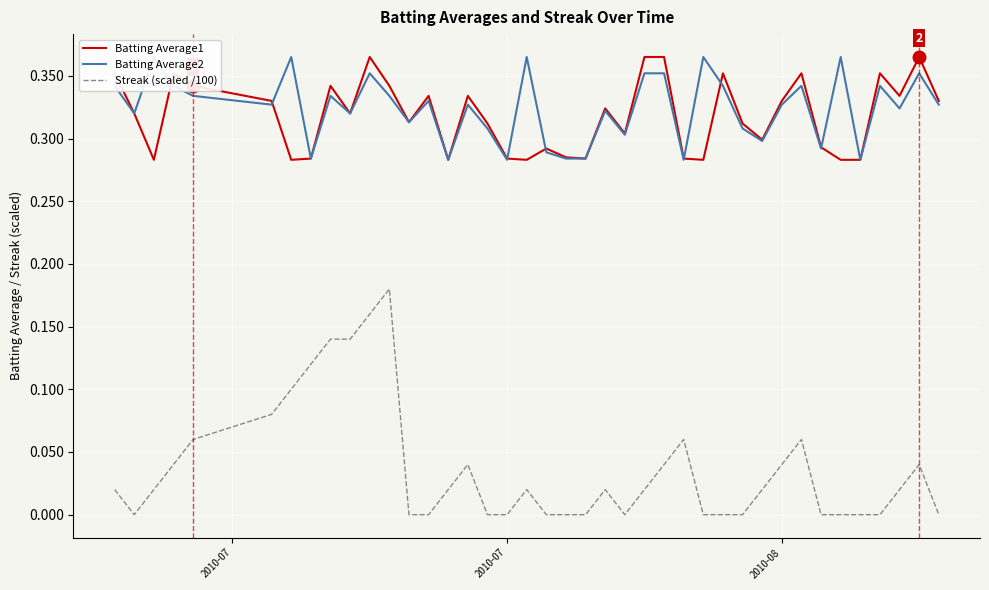

True or false: Batting Average2 and Batting Average1 cross at least once.

True